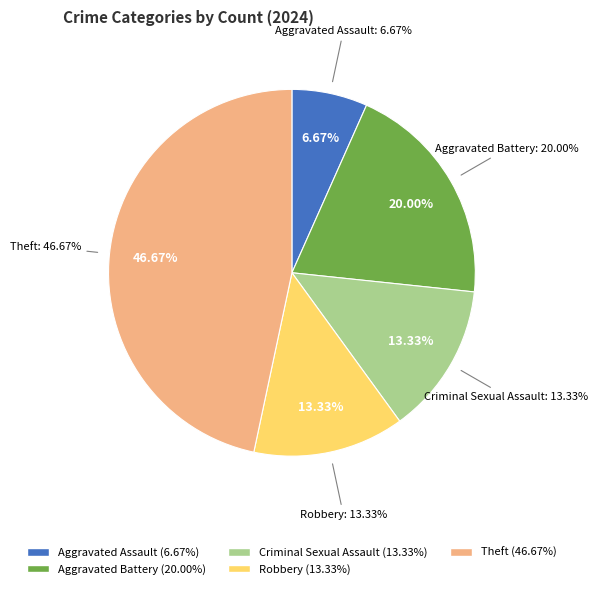

Combined, do Theft and Robbery account for over 50%?

Yes